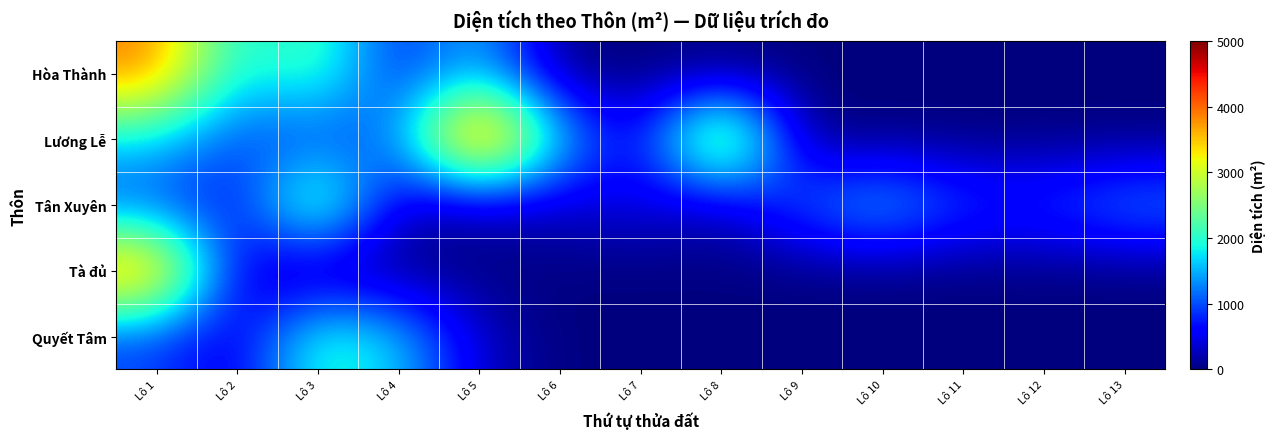

Reading left to right, transcribe all the data shown in this chart.

Hòa Thành: Lô 1=3912.0	Lô 2=1714.3	Lô 3=2302.1	Lô 4=695.2	Lô 5=1606.7	Lô 6=0.0	Lô 7=0.0	Lô 8=0.0	Lô 9=0.0	Lô 10=0.0	Lô 11=0.0	Lô 12=0.0	Lô 13=0.0
Lương Lễ: Lô 1=1719.2	Lô 2=961.7	Lô 3=866.9	Lô 4=1225.0	Lô 5=4848.9	Lô 6=1661.8	Lô 7=387.6	Lô 8=3674.2	Lô 9=0.0	Lô 10=0.0	Lô 11=0.0	Lô 12=0.0	Lô 13=0.0
Tân Xuyên: Lô 1=939.0	Lô 2=592.9	Lô 3=2802.7	Lô 4=228.0	Lô 5=225.6	Lô 6=316.0	Lô 7=486.0	Lô 8=214.1	Lô 9=1113.0	Lô 10=1672.1	Lô 11=940.0	Lô 12=903.0	Lô 13=1315.1
Tà đủ: Lô 1=4136.0	Lô 2=402.0	Lô 3=0.0	Lô 4=0.0	Lô 5=0.0	Lô 6=0.0	Lô 7=0.0	Lô 8=0.0	Lô 9=0.0	Lô 10=0.0	Lô 11=0.0	Lô 12=0.0	Lô 13=0.0
Quyết Tâm: Lô 1=923.0	Lô 2=368.2	Lô 3=2127.0	Lô 4=1660.7	Lô 5=315.2	Lô 6=0.0	Lô 7=0.0	Lô 8=0.0	Lô 9=0.0	Lô 10=0.0	Lô 11=0.0	Lô 12=0.0	Lô 13=0.0